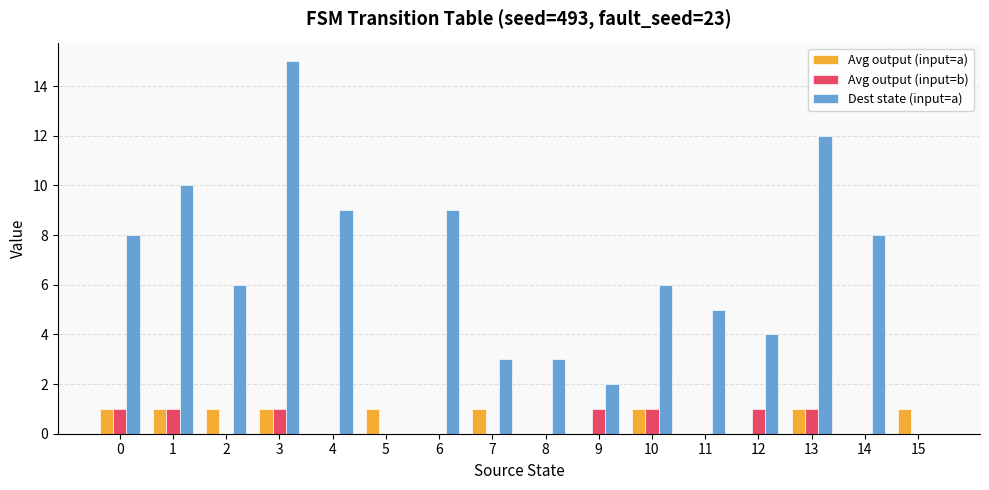

What is the sum of all Dest state (input=a) values?

100